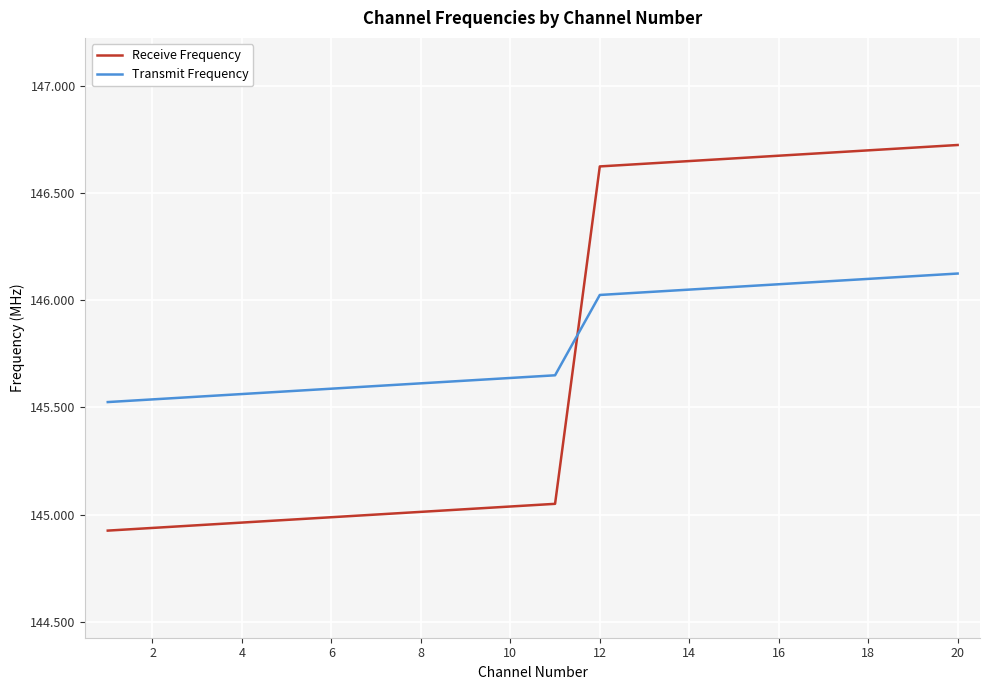

Rank the series by their maximum value, from lowest to highest.

Transmit Frequency, Receive Frequency